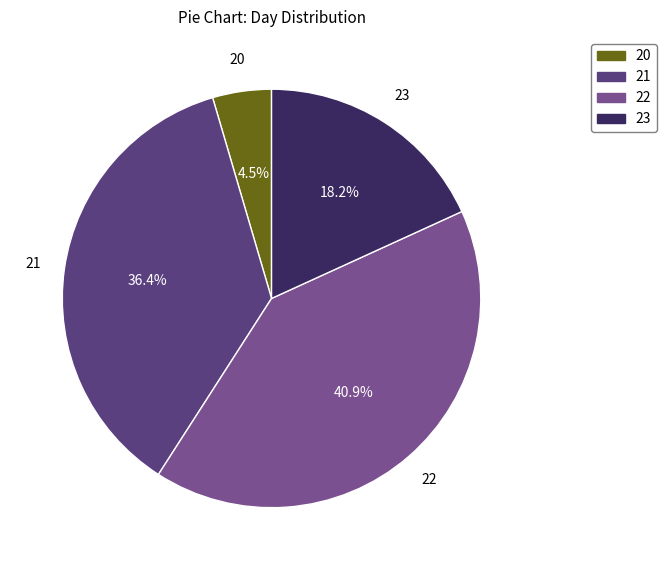

Is the sum of 23 and 22 greater than half?

Yes